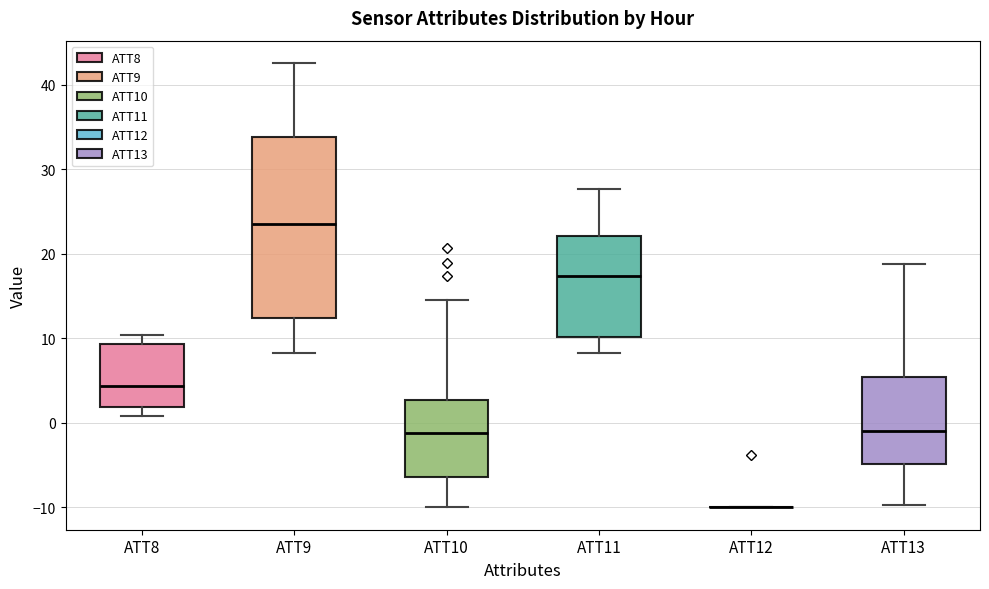

Where is the lower edge of the box for ATT11 on the y-axis? The values are not printed on the chart, so give them approximately, as read against the axis.

10